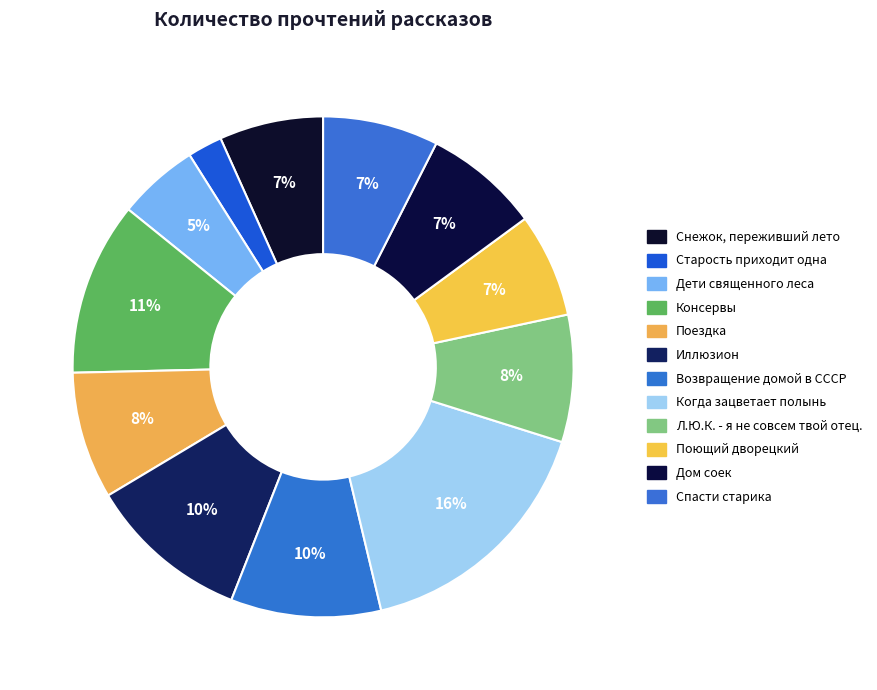

Which slice is the largest?

Когда зацветает полынь